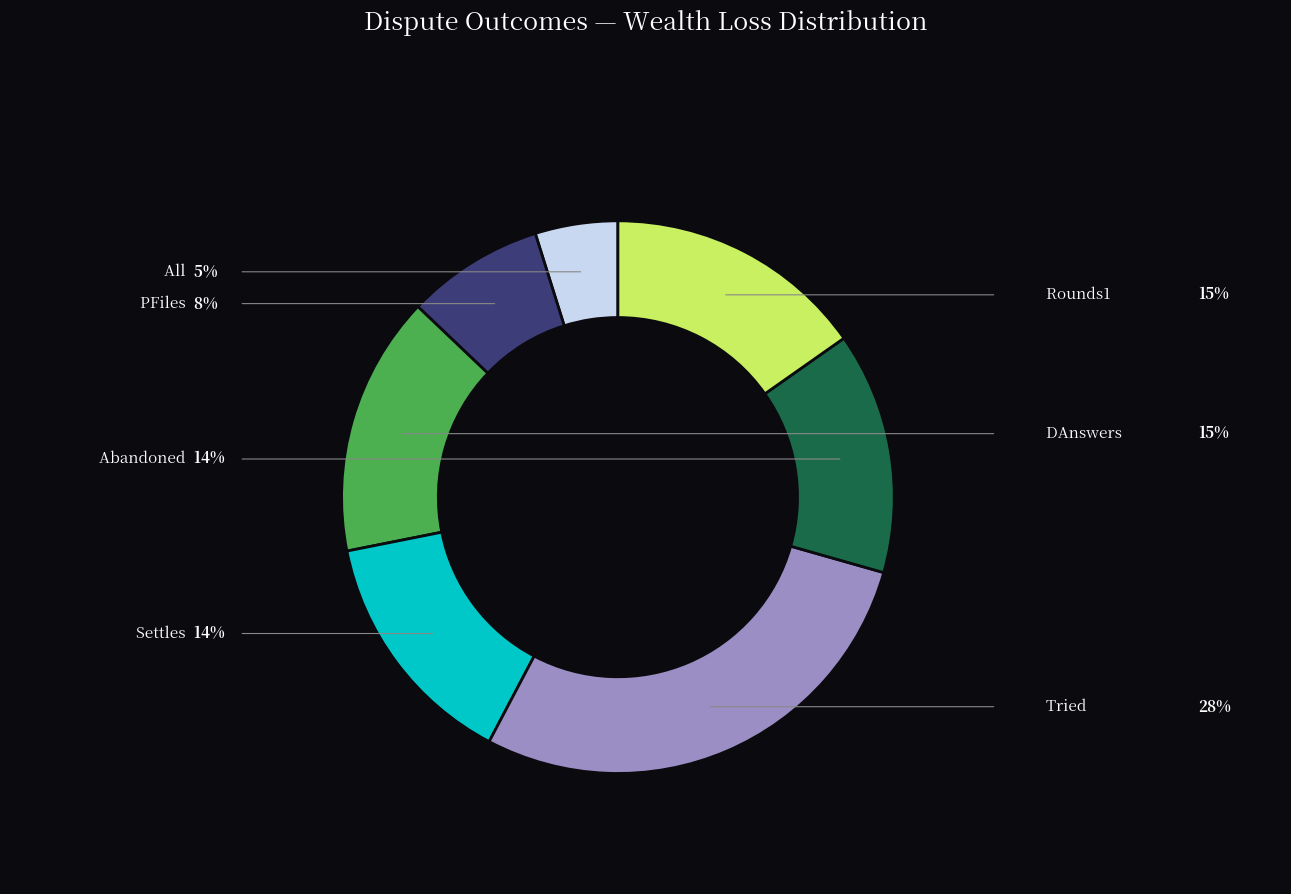

To the nearest percent, what percentage of the pie is Abandoned?

14%